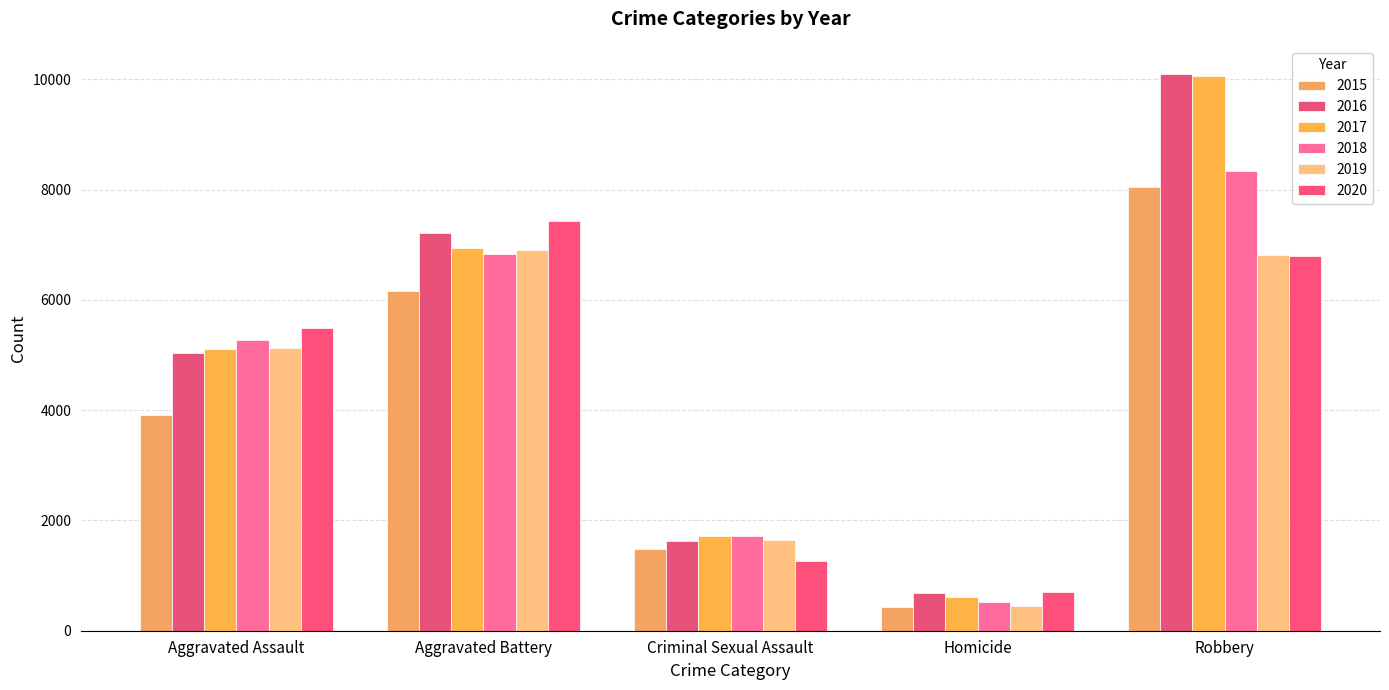

Reading left to right, list all the values displayed in this chart.

2015: Aggravated Assault=3906	Aggravated Battery=6156	Criminal Sexual Assault=1479	Homicide=437	Robbery=8053
2016: Aggravated Assault=5042	Aggravated Battery=7209	Criminal Sexual Assault=1622	Homicide=679	Robbery=10104
2017: Aggravated Assault=5109	Aggravated Battery=6942	Criminal Sexual Assault=1720	Homicide=607	Robbery=10068
2018: Aggravated Assault=5279	Aggravated Battery=6825	Criminal Sexual Assault=1716	Homicide=512	Robbery=8338
2019: Aggravated Assault=5123	Aggravated Battery=6898	Criminal Sexual Assault=1649	Homicide=445	Robbery=6818
2020: Aggravated Assault=5492	Aggravated Battery=7437	Criminal Sexual Assault=1268	Homicide=695	Robbery=6805